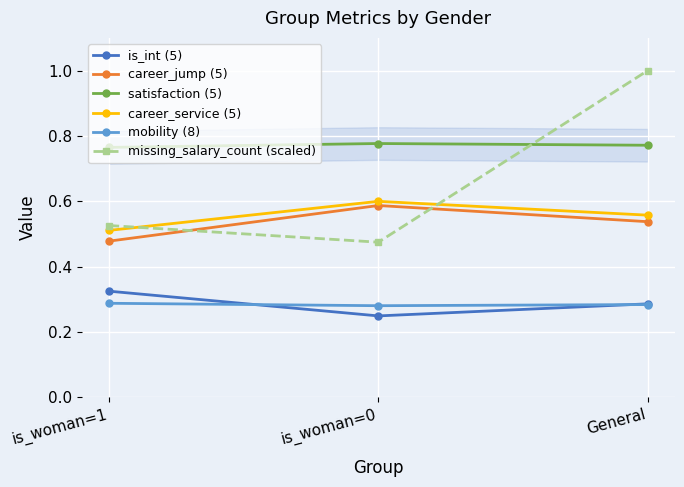

What is the average value of the is_int (5) series?

0.3